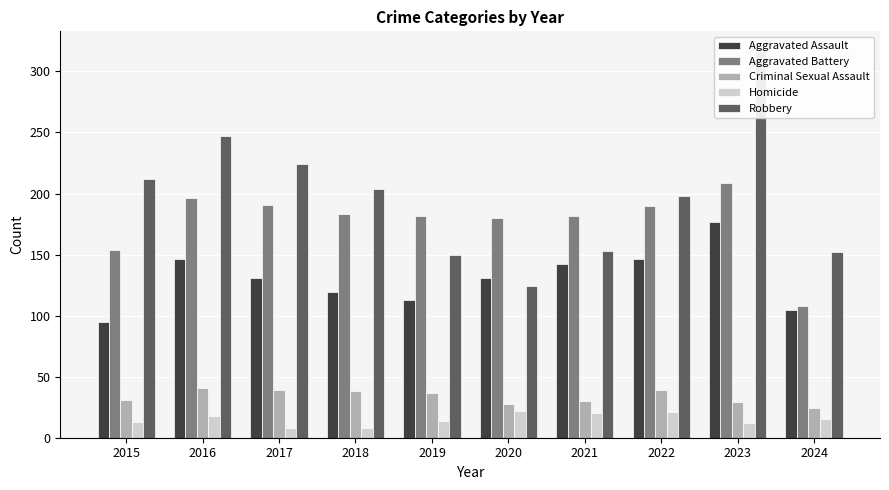

Which series changed the most between 2015 and 2023?

Robbery